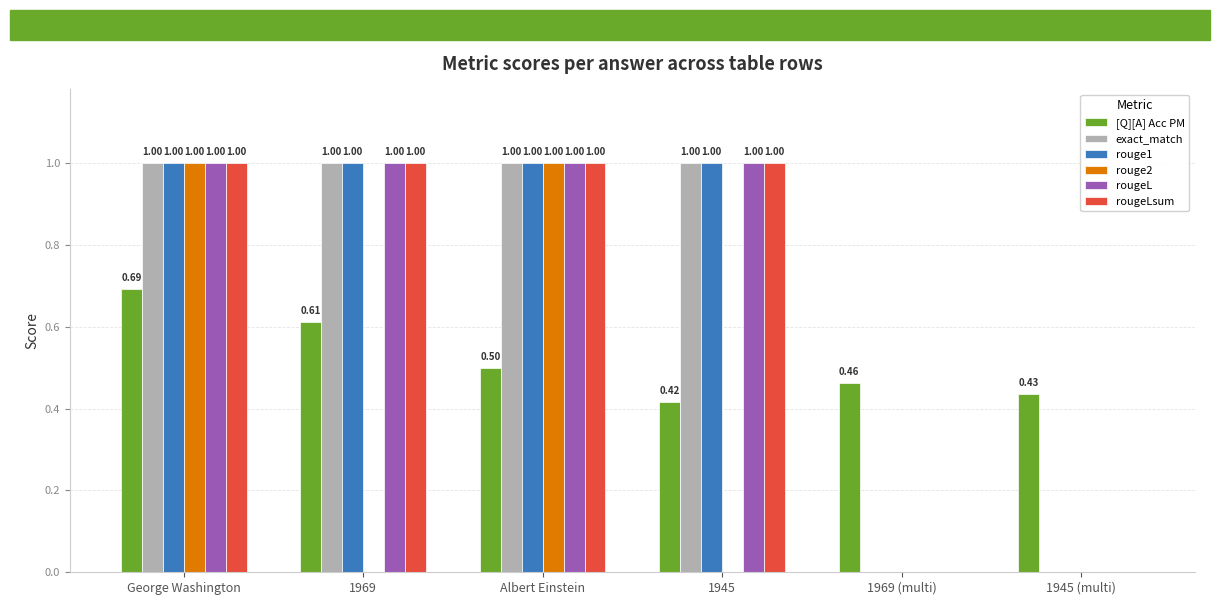

What is the sum of the [Q][A] Acc PM values at Albert Einstein and George Washington?

1.2